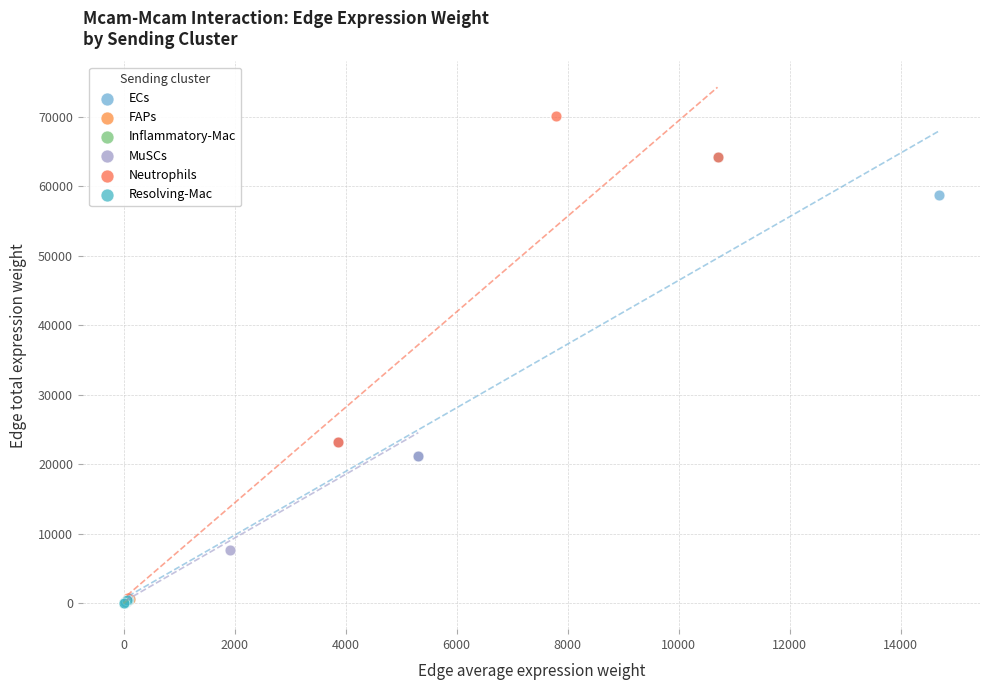

Which series has the largest Y range (max minus min)?

Neutrophils